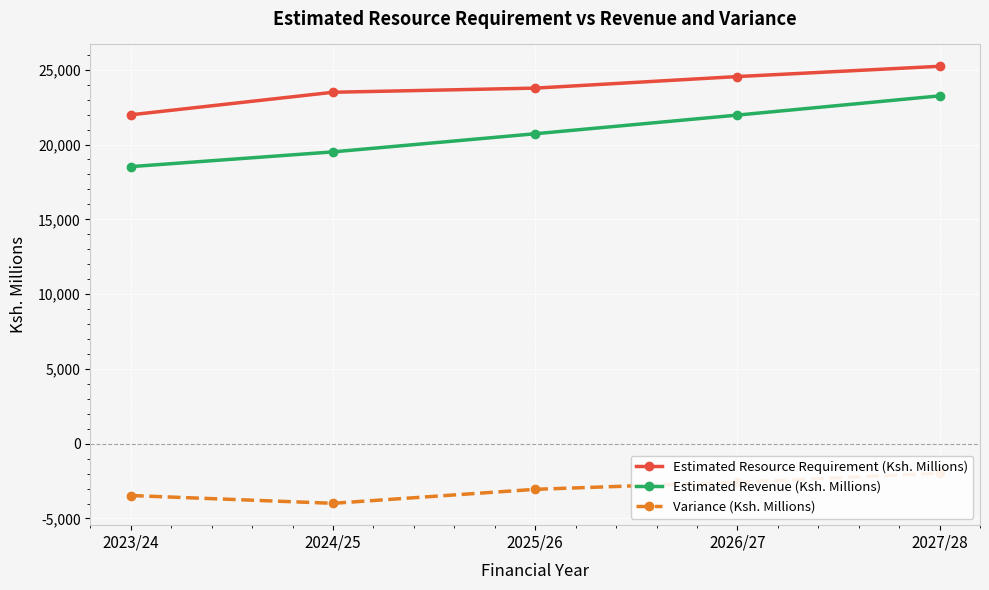

What is the difference between the maximum and minimum values in the Estimated Revenue (Ksh. Millions) series?

4730.1